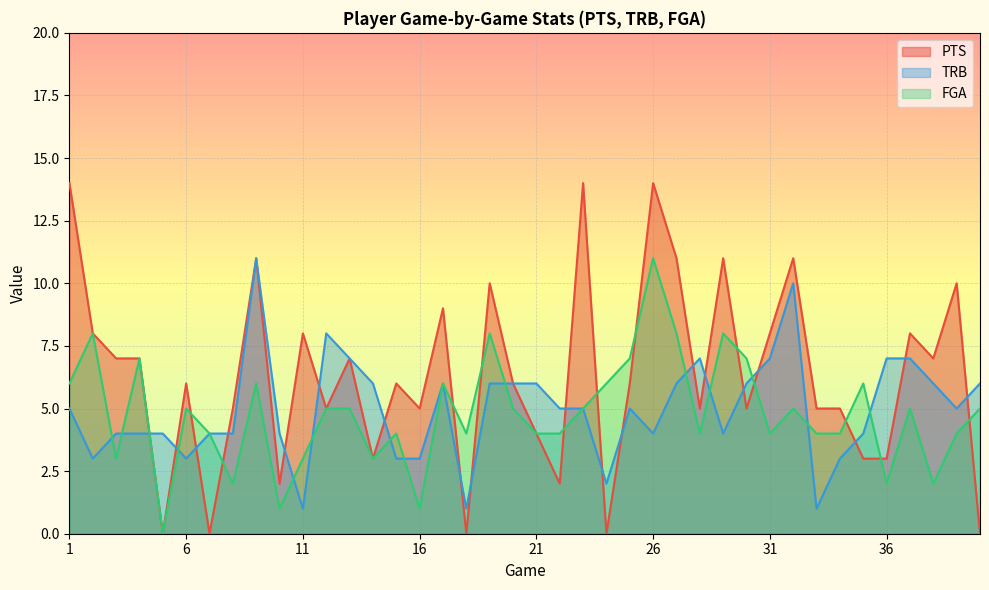

What is the total value across all series at 7?

8